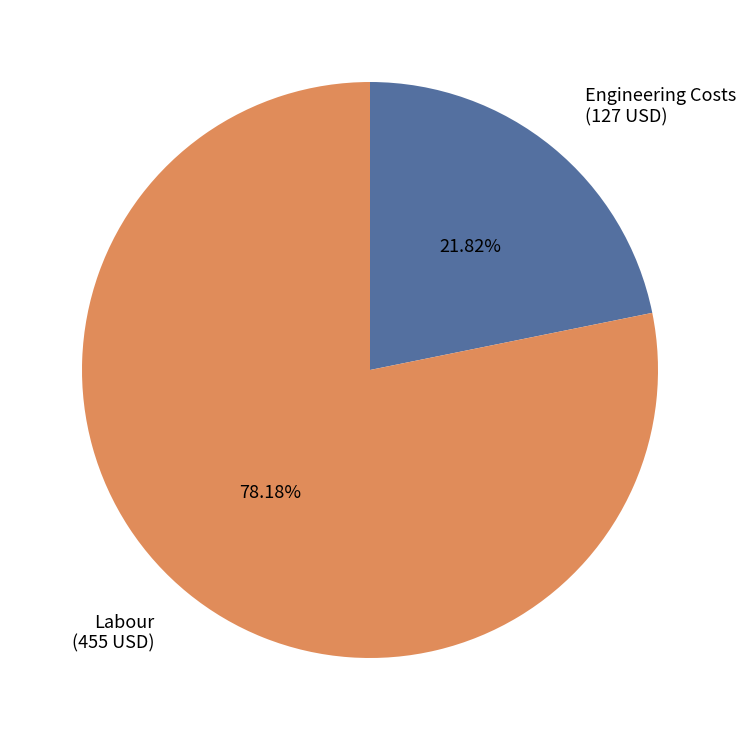

Approximately how many times larger is the value at Labour compared to Engineering Costs?

3.6